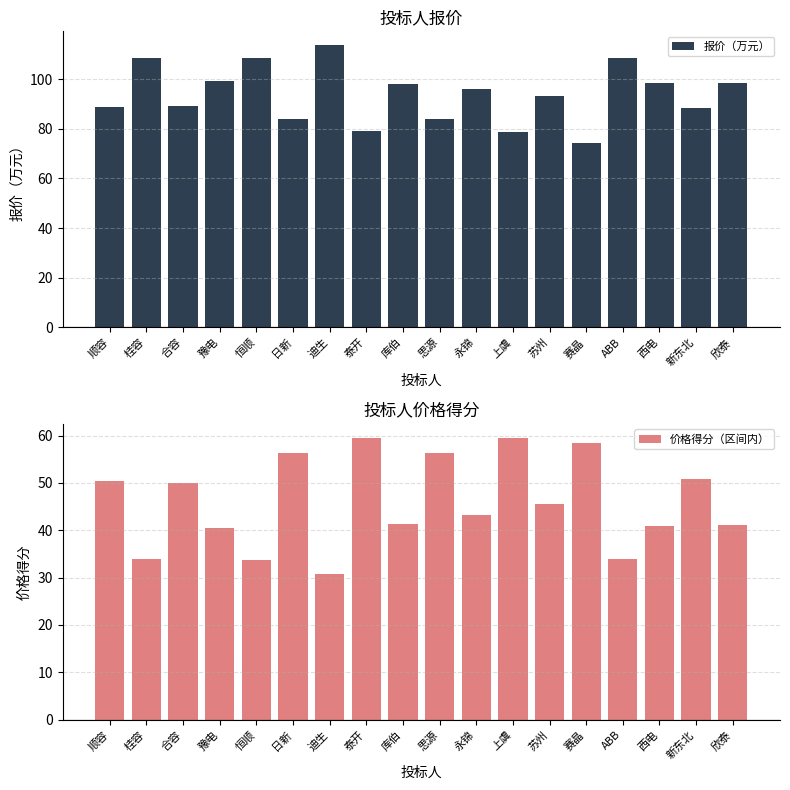

List the series in order of their peak value, lowest first.

价格得分（区间内）, 报价（万元）